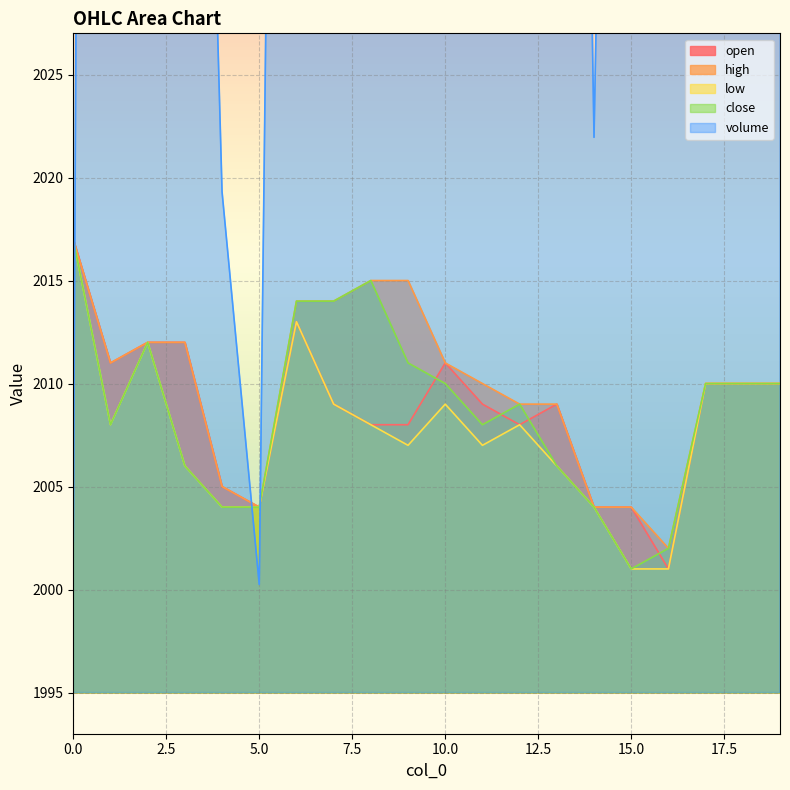

What is the total value across all series at 10?

10251.3